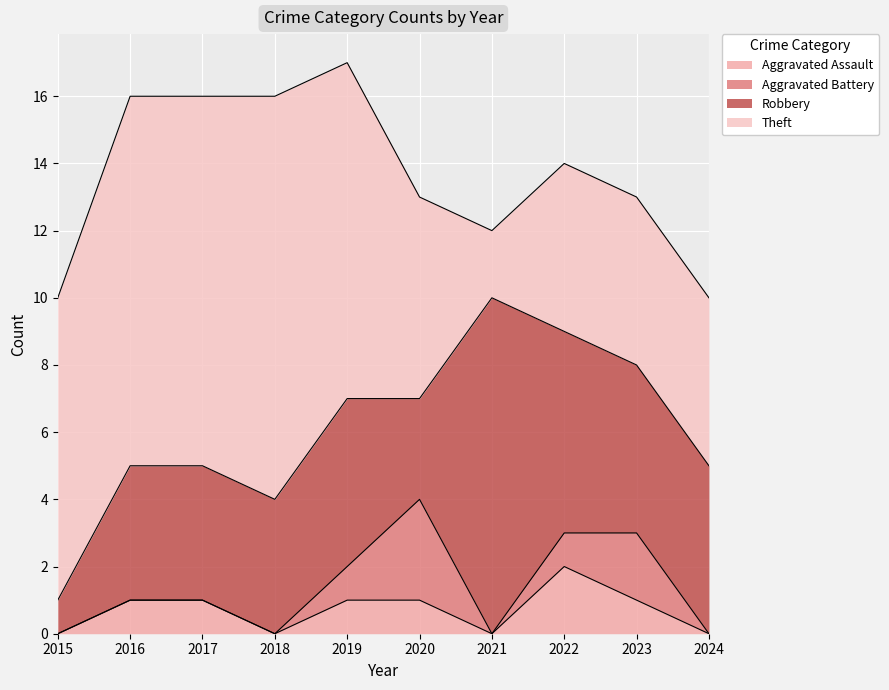

What is the approximate value of Aggravated Assault at 2023?

1